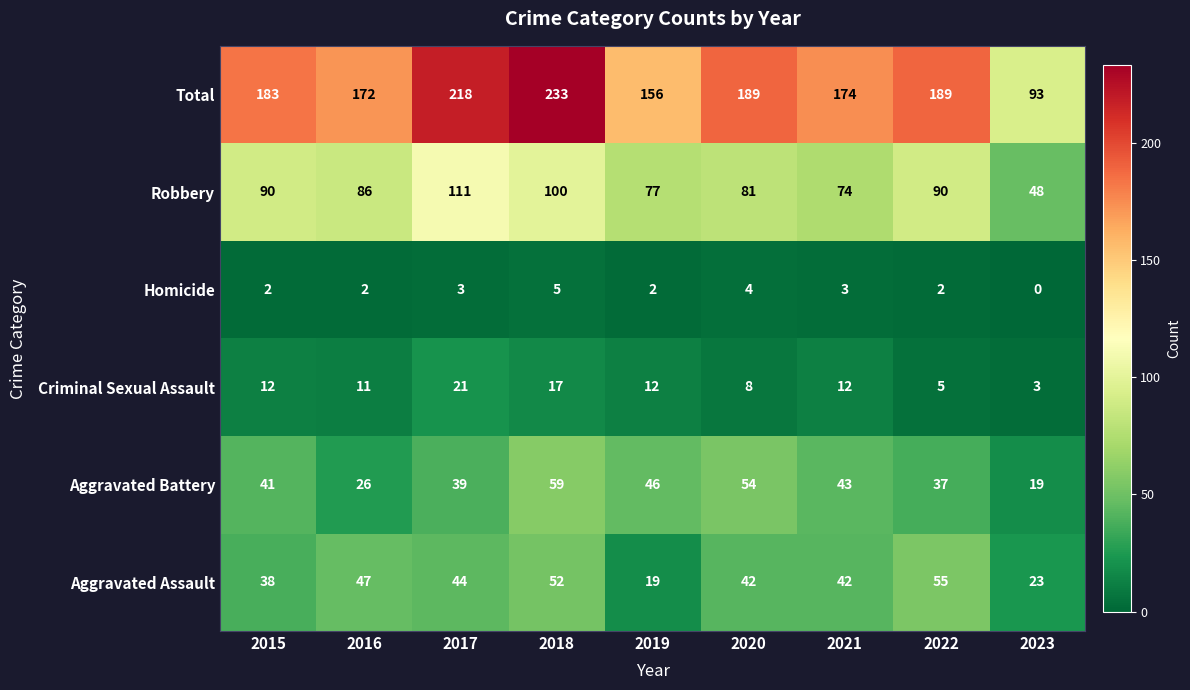

At which label is Total closest to 163?

2019